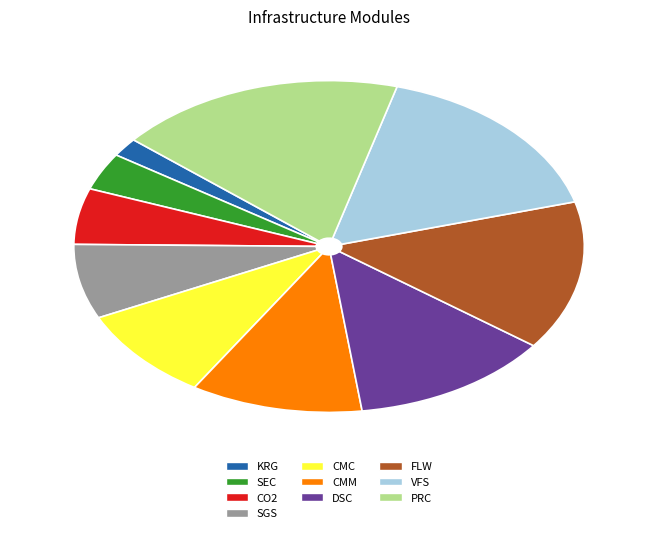

Rank the categories by value from highest to lowest.

PRC, VFS, FLW, DSC, CMM, CMC, SGS, CO2, SEC, KRG